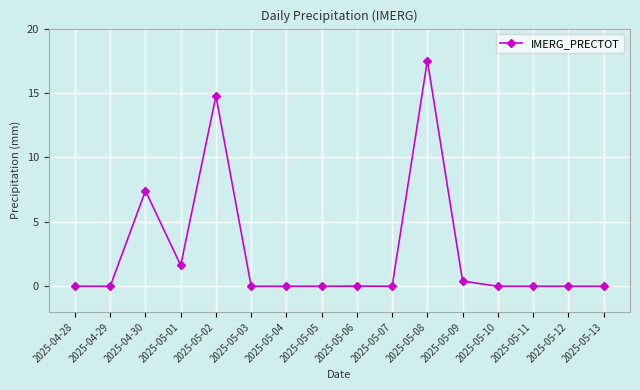

True or false: there are more than 1 points higher than both neighbors.

True